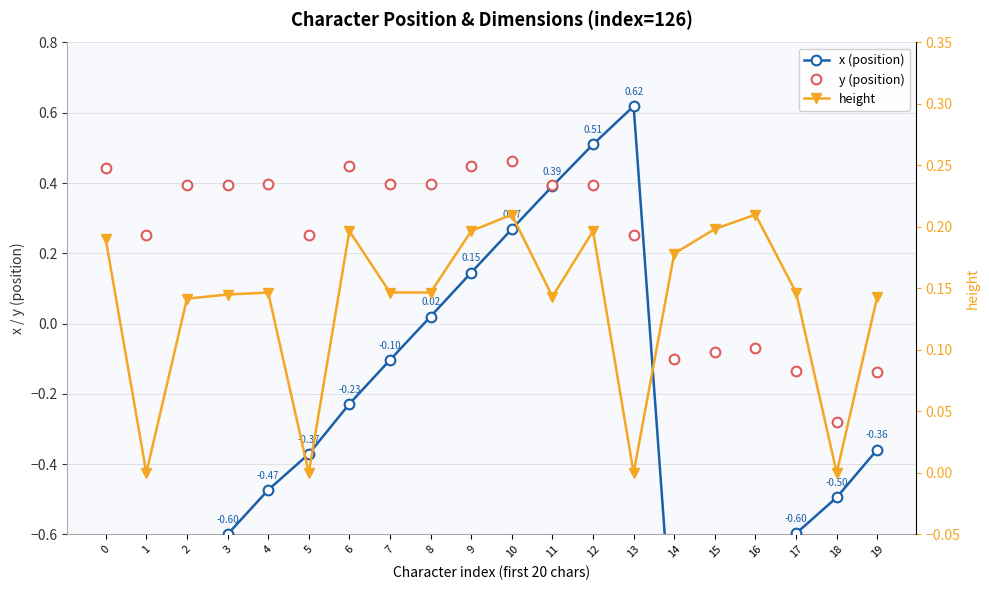

At which category does y (position) reach its first local peak?

4